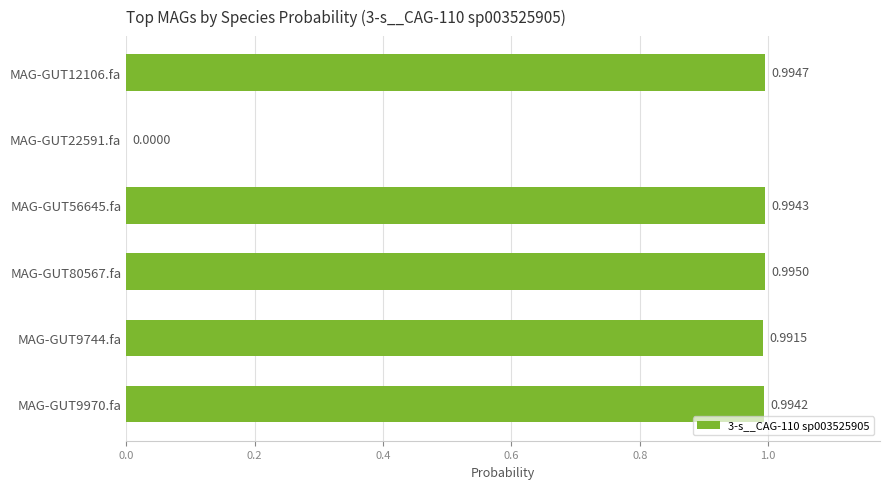

What is the sum of all values?

5.0